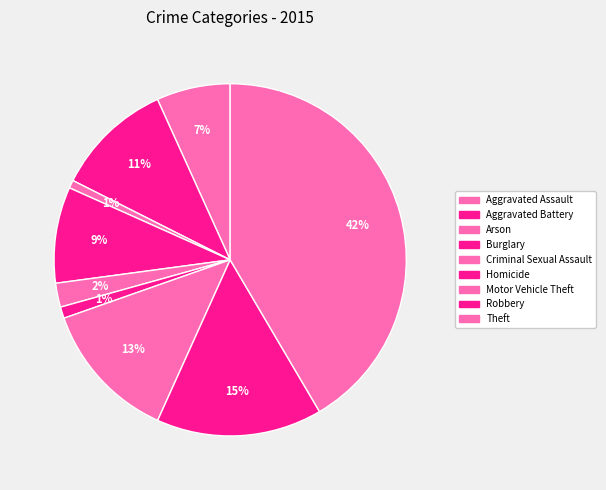

Count the number of slices in the pie.

9